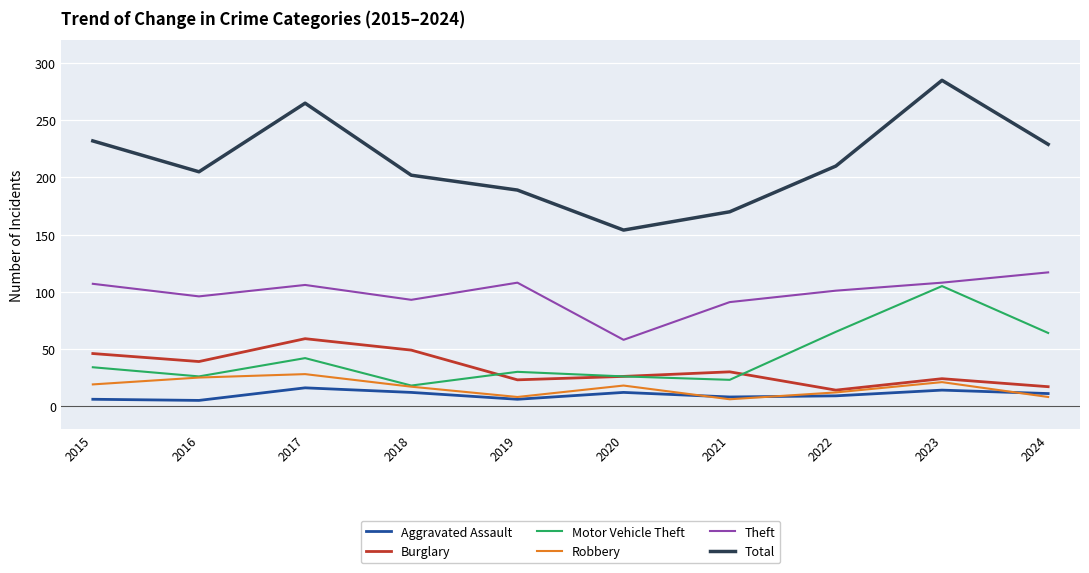

Is the value of Total at 2016 greater than the value of Aggravated Assault at 2016?

Yes